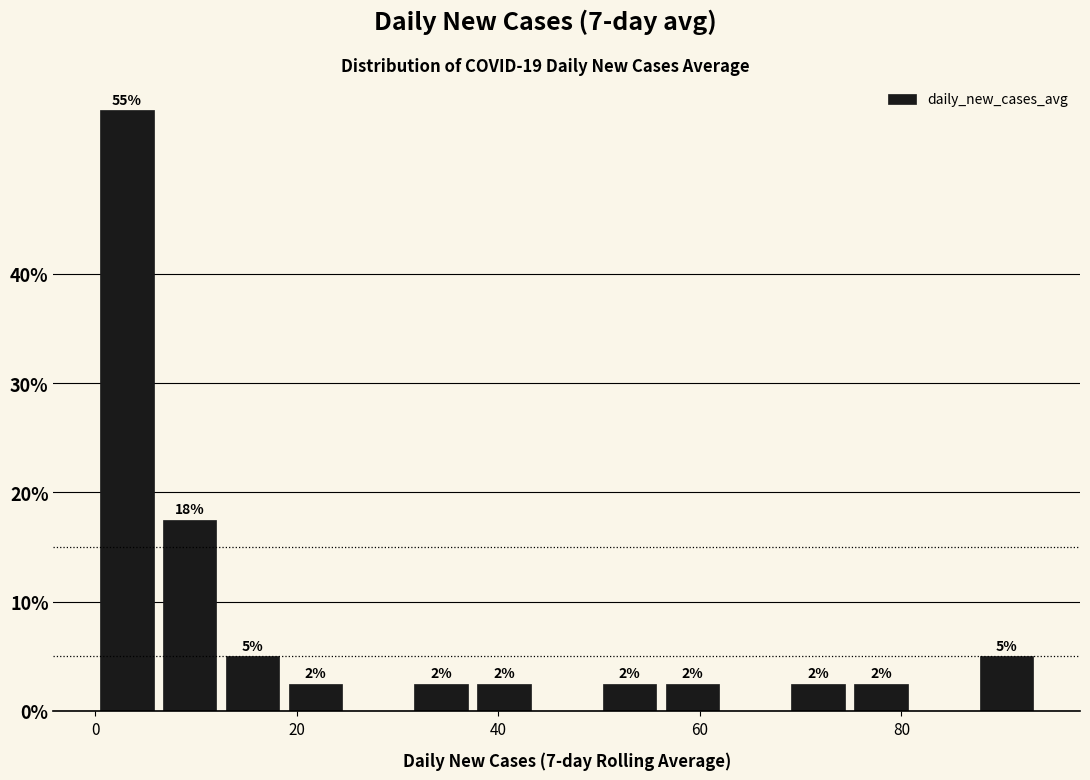

Read against the x-axis, roughly where is the centre of the tallest bar?

4